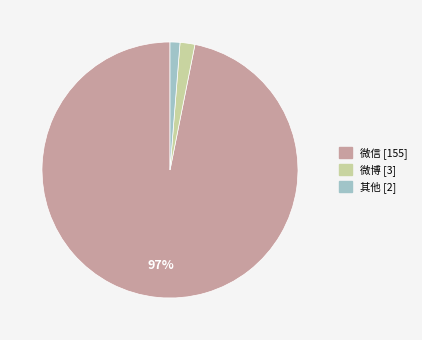

Rank the categories by value from highest to lowest.

微信, 微博, 其他